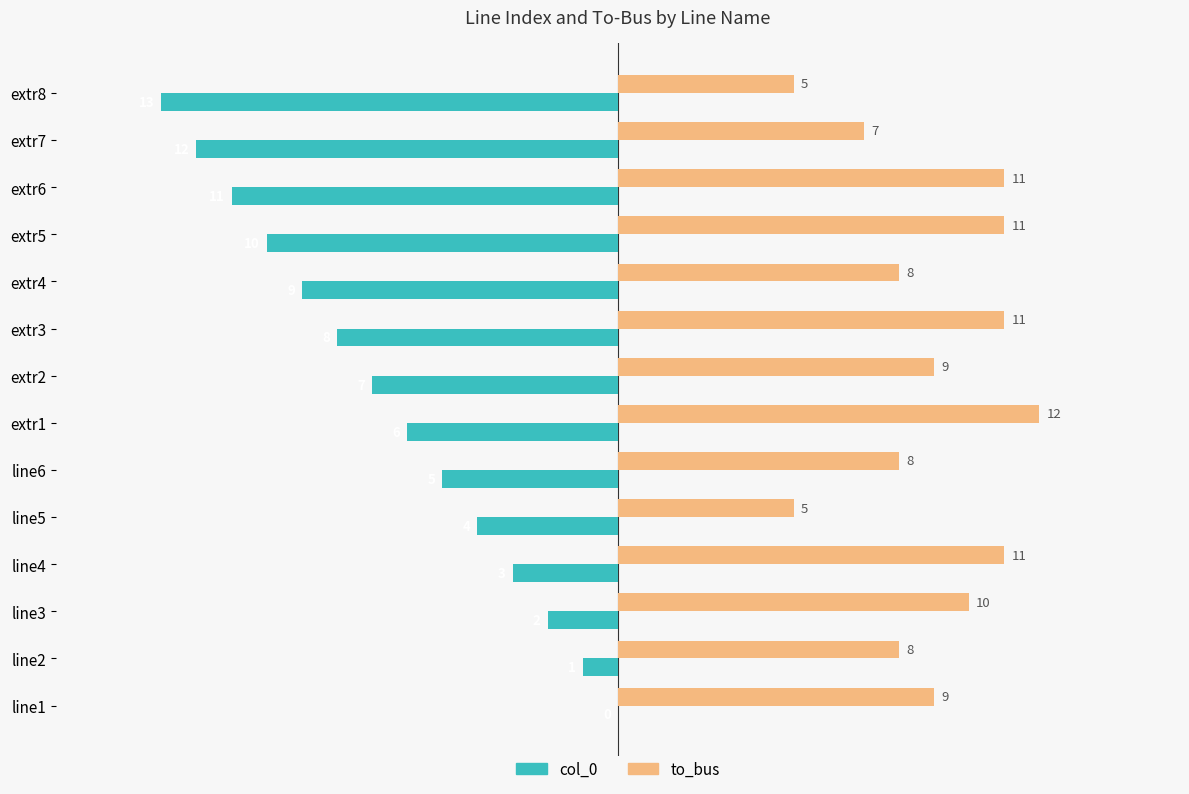

Which series changed the most between line2 and extr7?

col_0